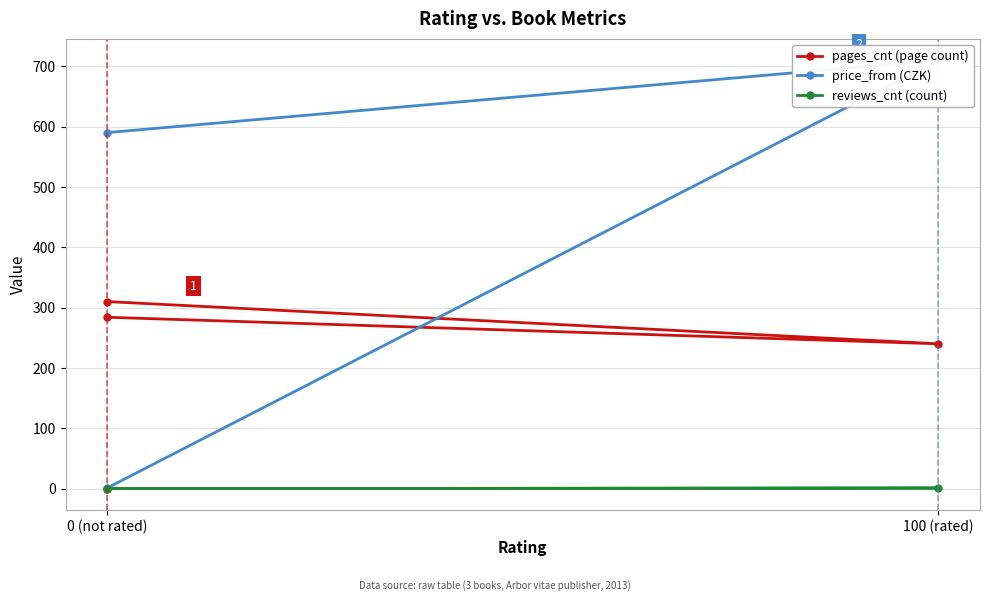

Count the number of categories in the chart.

3